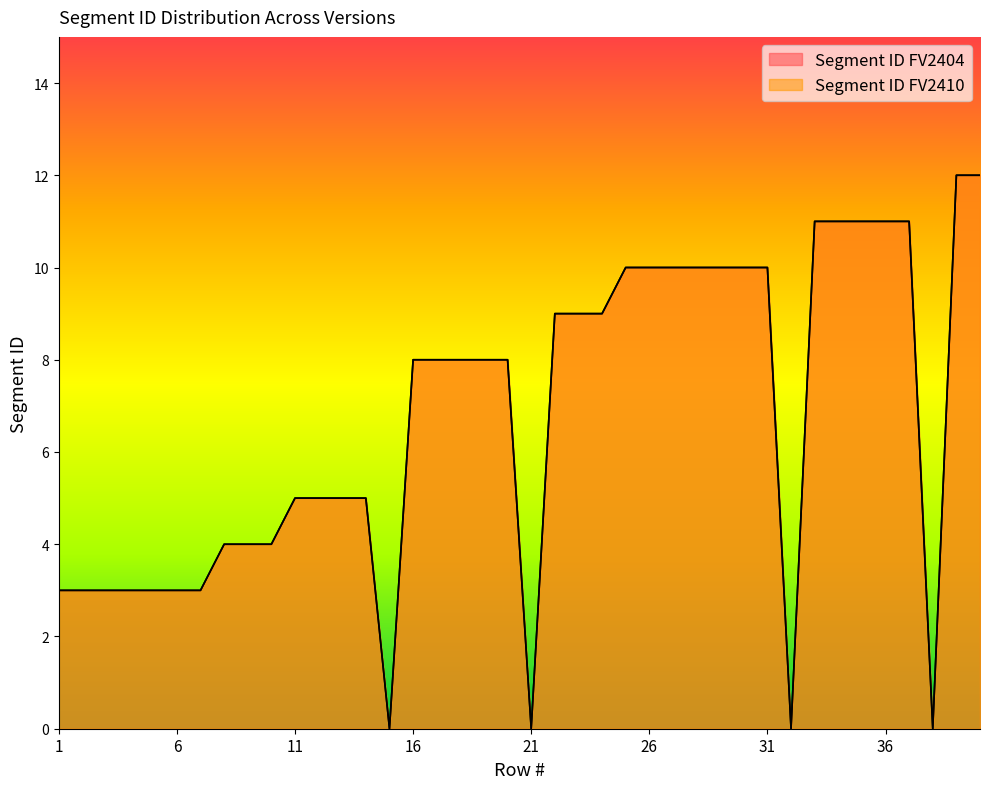

Reading left to right, what are all the values shown in this chart?

Segment ID FV2404: 1=3	2=3	3=3	4=3	5=3	6=3	7=3	8=4	9=4	10=4	11=5	12=5	13=5	14=5	15=0	16=8	17=8	18=8	19=8	20=8	21=0	22=9	23=9	24=9	25=10	26=10	27=10	28=10	29=10	30=10	31=10	32=0	33=11	34=11	35=11	36=11	37=11	38=0	39=12	40=12
Segment ID FV2410: 1=3	2=3	3=3	4=3	5=3	6=3	7=3	8=4	9=4	10=4	11=5	12=5	13=5	14=5	15=0	16=8	17=8	18=8	19=8	20=8	21=0	22=9	23=9	24=9	25=10	26=10	27=10	28=10	29=10	30=10	31=10	32=0	33=11	34=11	35=11	36=11	37=11	38=0	39=12	40=12